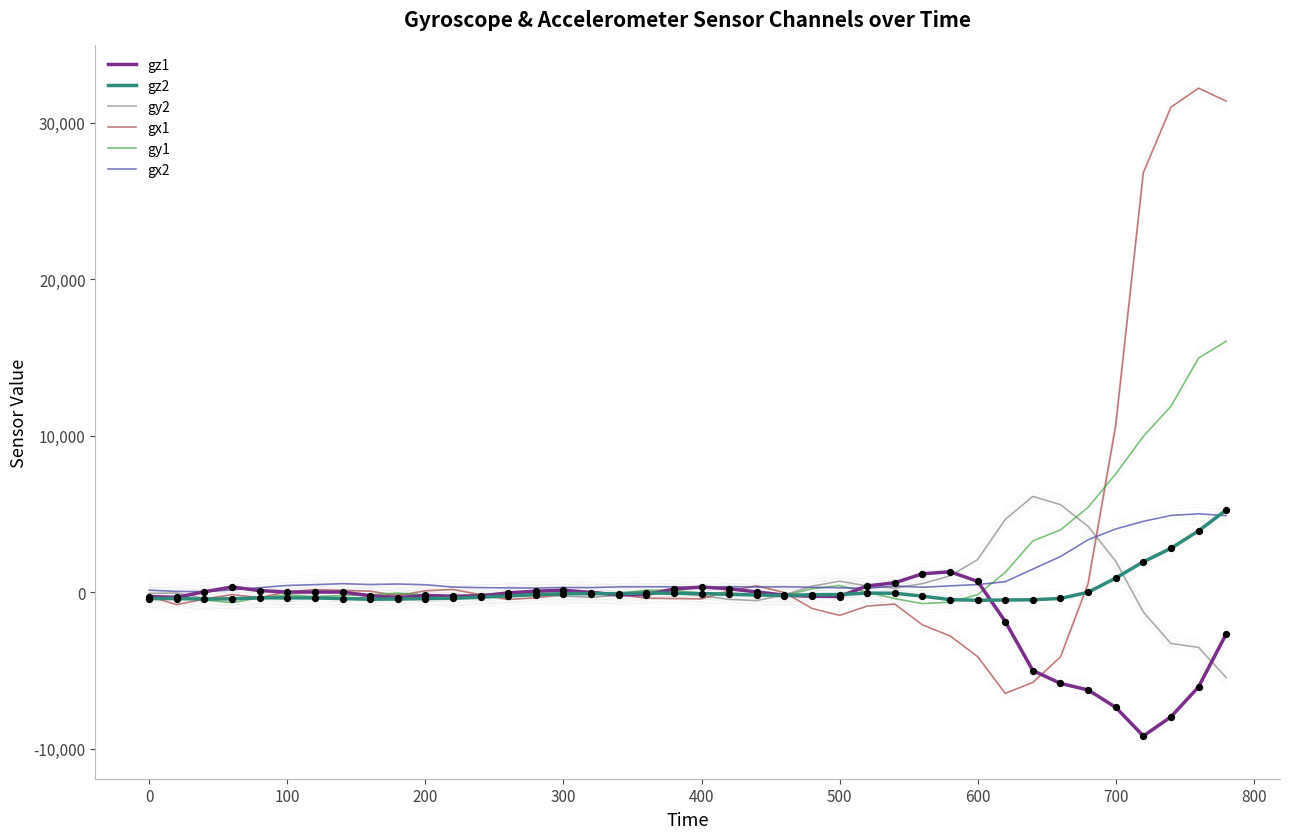

At how many categories does at least one series exceed 4064?

9